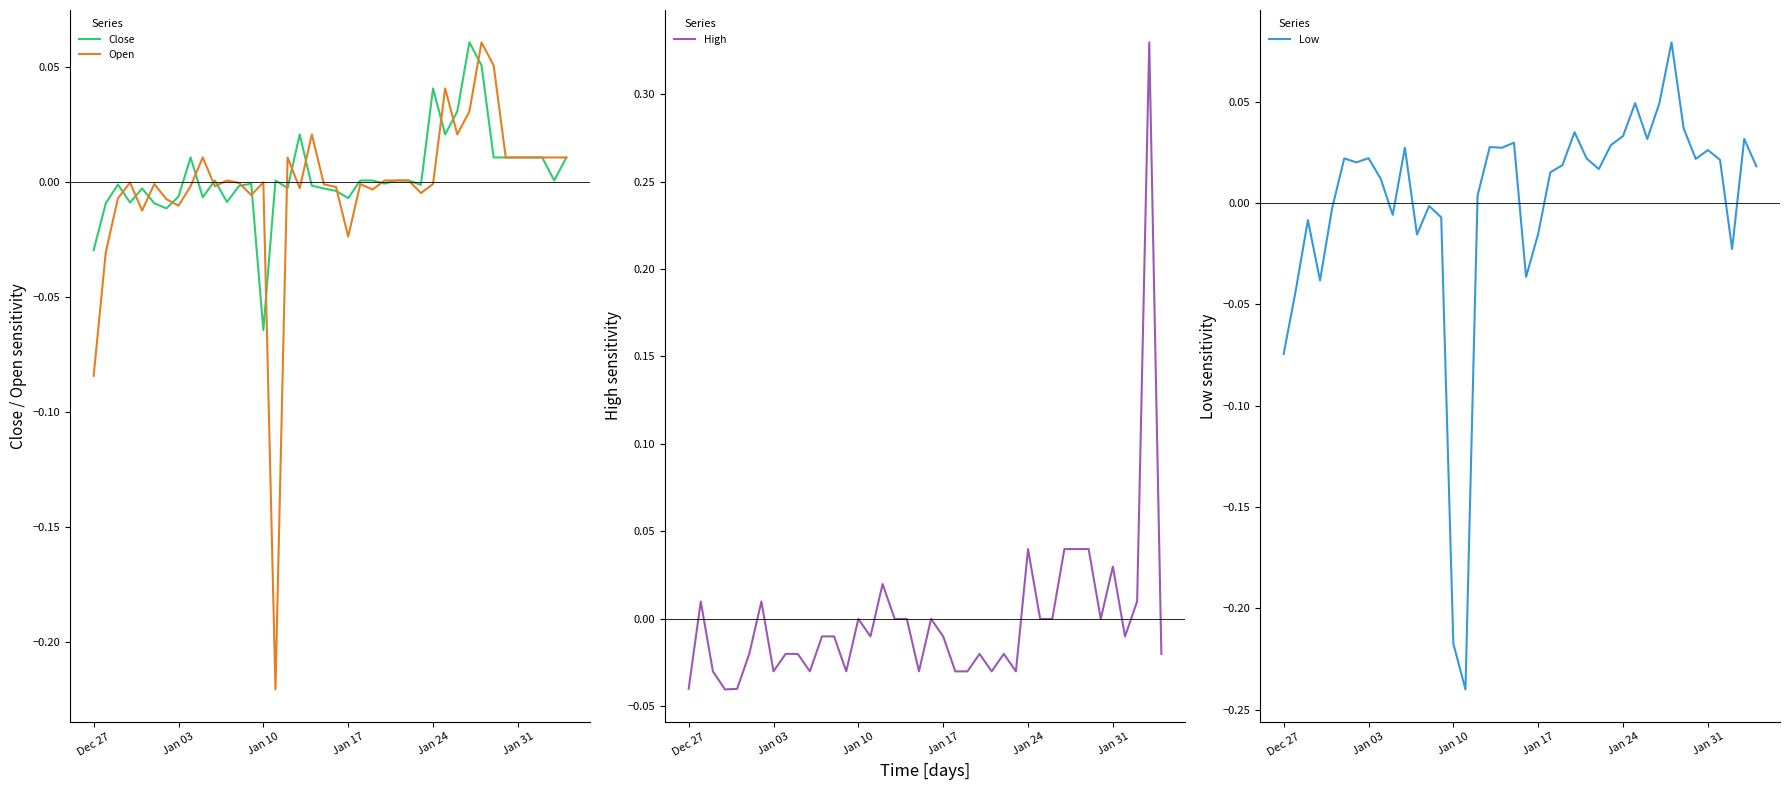

List the series in order of their peak value, highest first.

High, Low, Close, Open